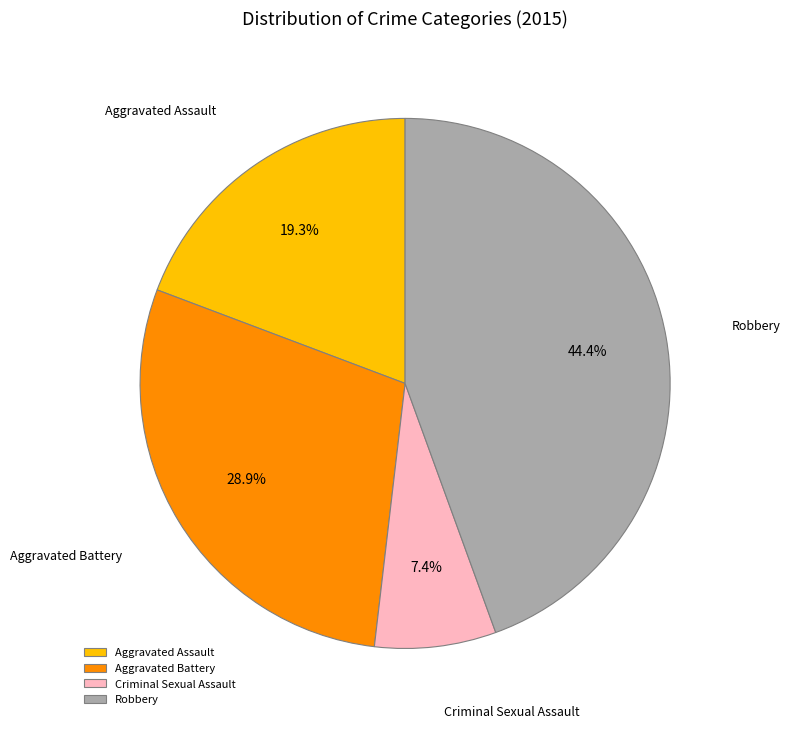

To the nearest percent, what percentage of the pie is Aggravated Battery?

29%